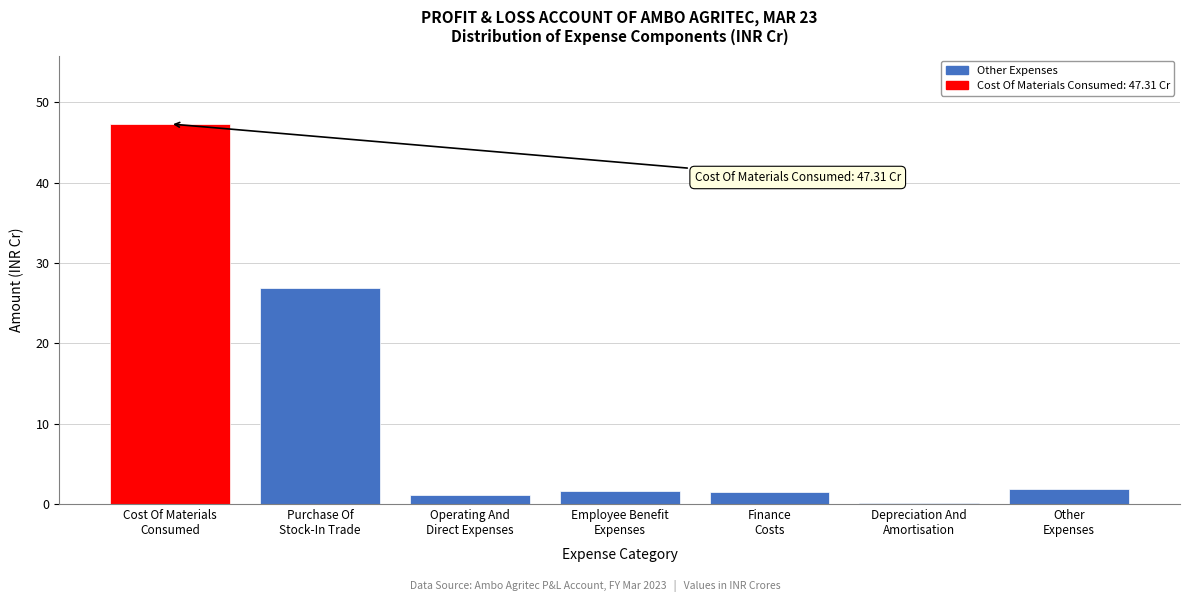

What is the sum of all values?

80.3